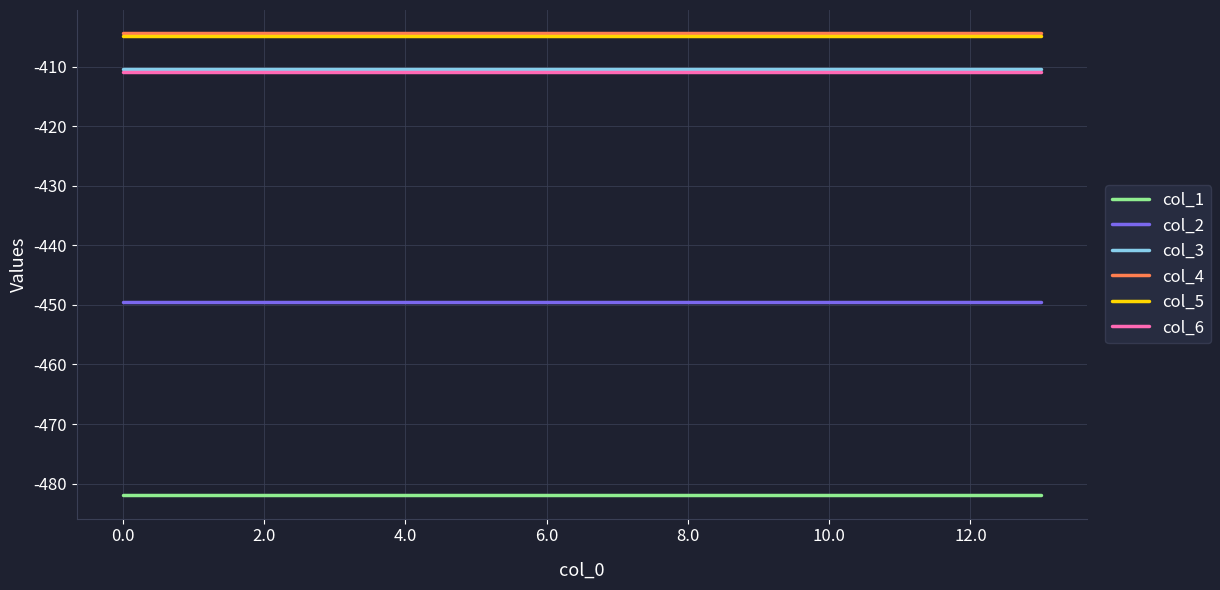

What is the minimum value shown in the chart?

-482.0